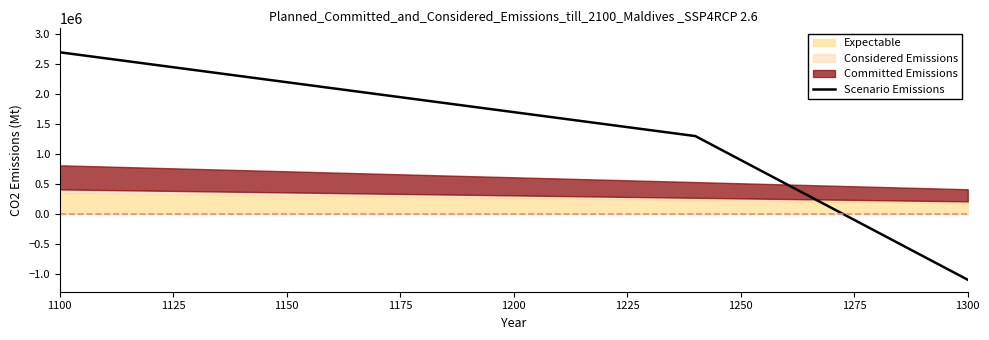

What is the greatest value displayed?

2700000